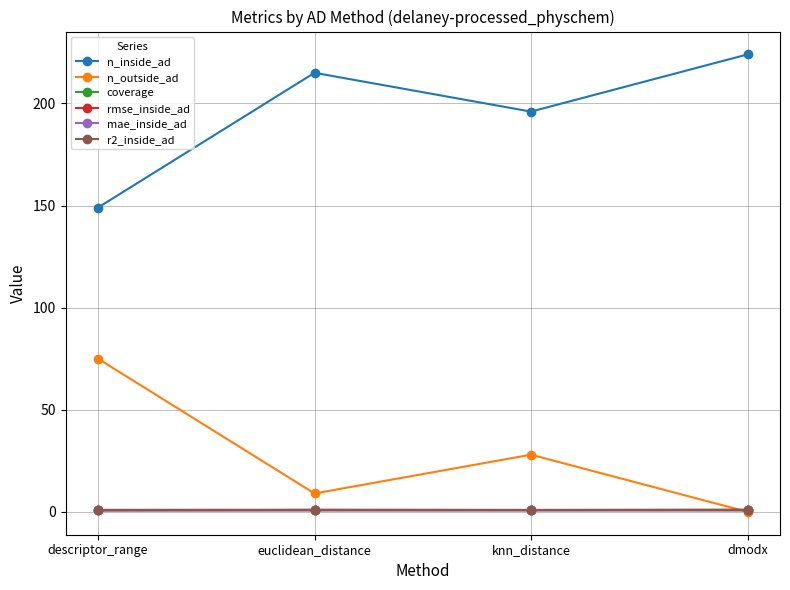

The n_outside_ad series shows 129.3 at descriptor_range. True or false?

False